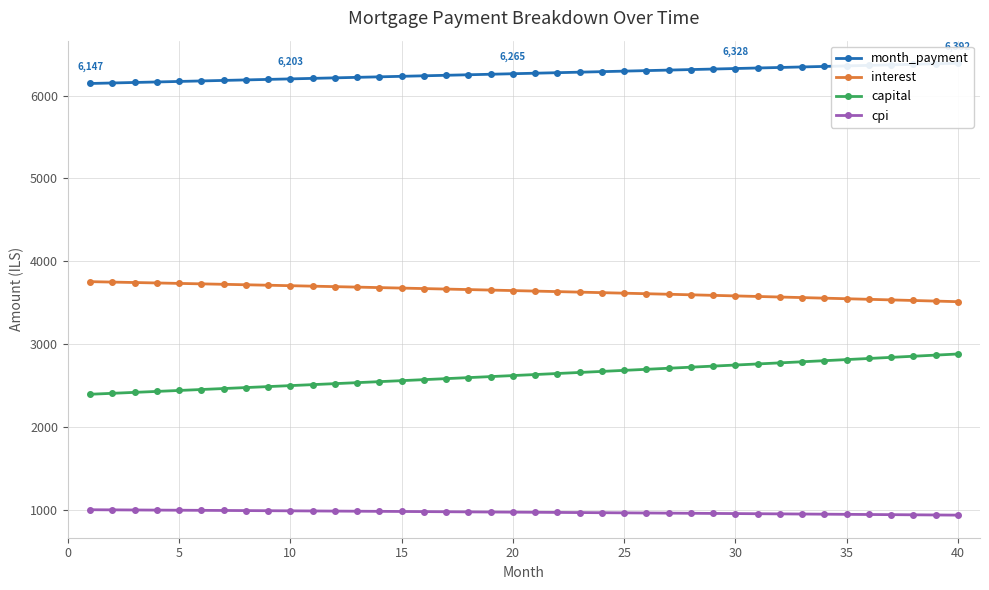

What is the value of the capital point at the 34th from the left?

2799.1